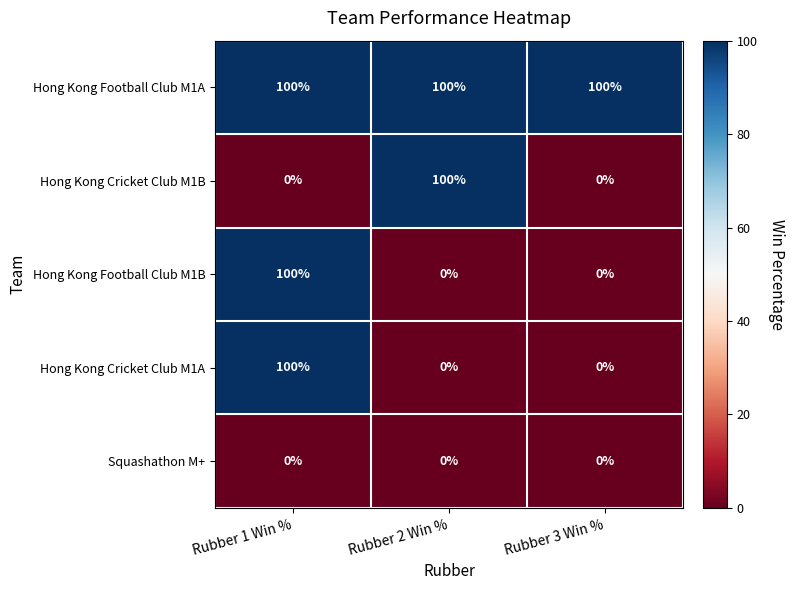

Which series changed the most between Rubber 2 Win % and Rubber 3 Win %?

Hong Kong Cricket Club M1B